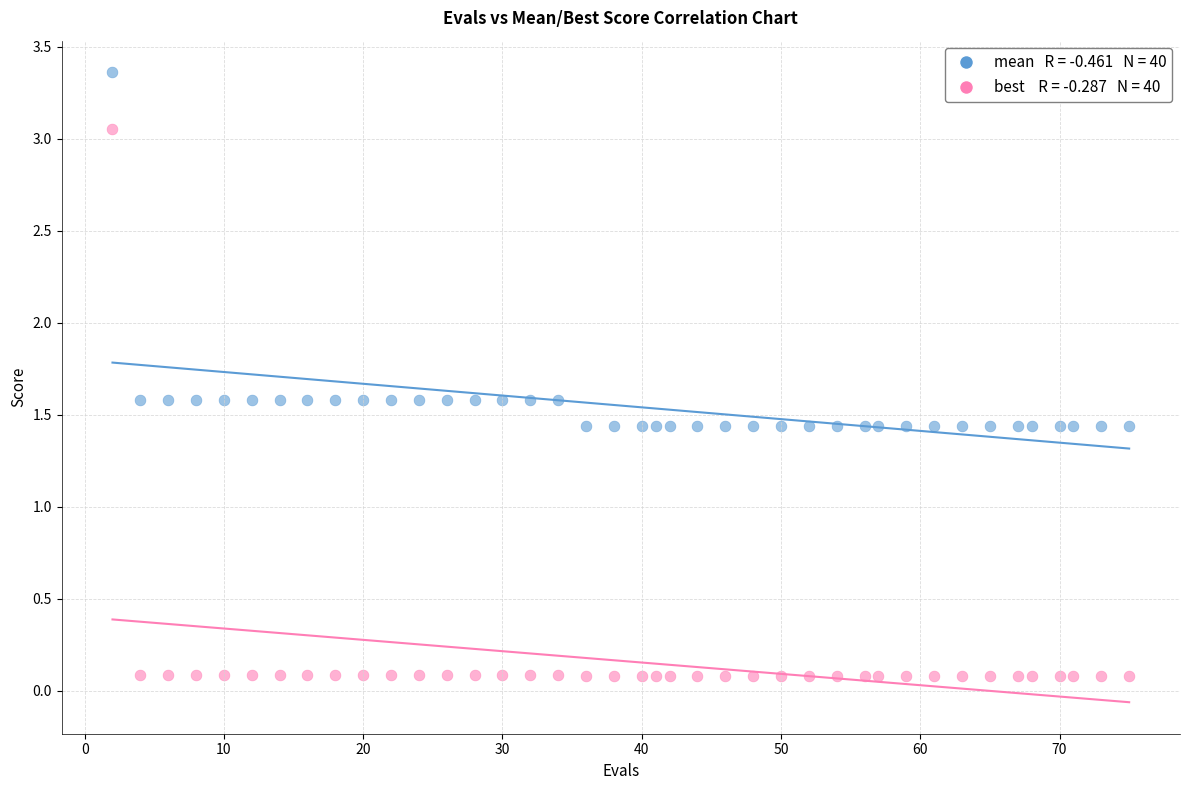

Across all data points, what is the range of X values (max minus min)?

73.0